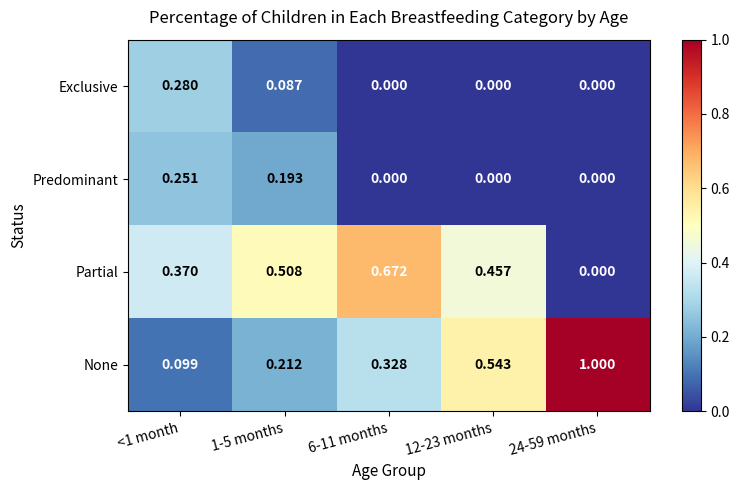

Which series has the widest spread of values?

None